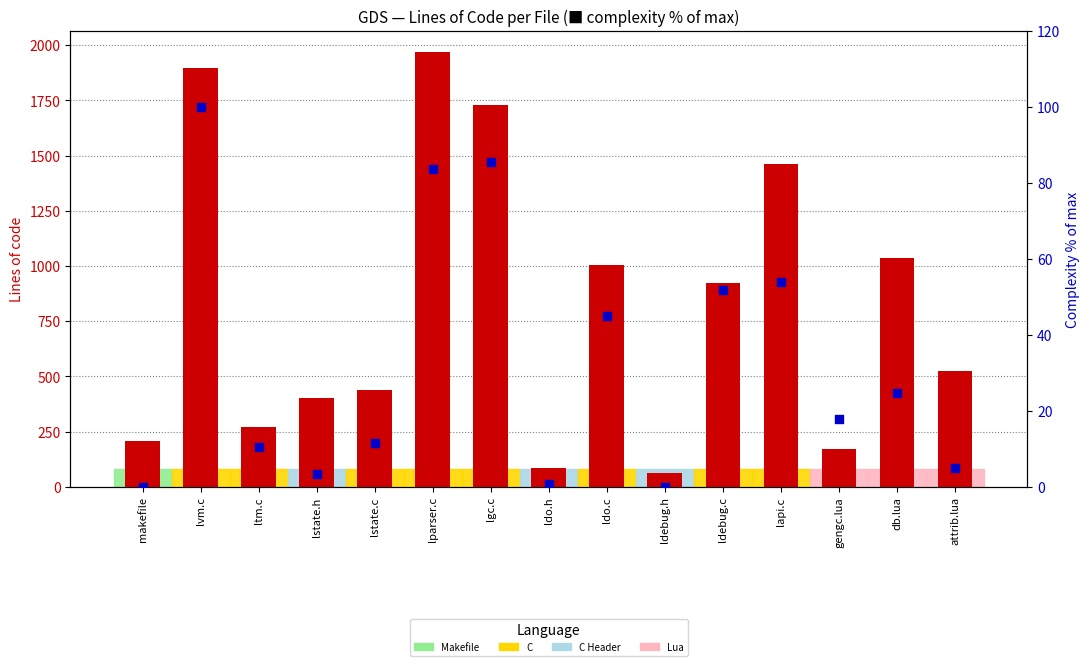

Which series has the largest total across all categories?

Lines of code